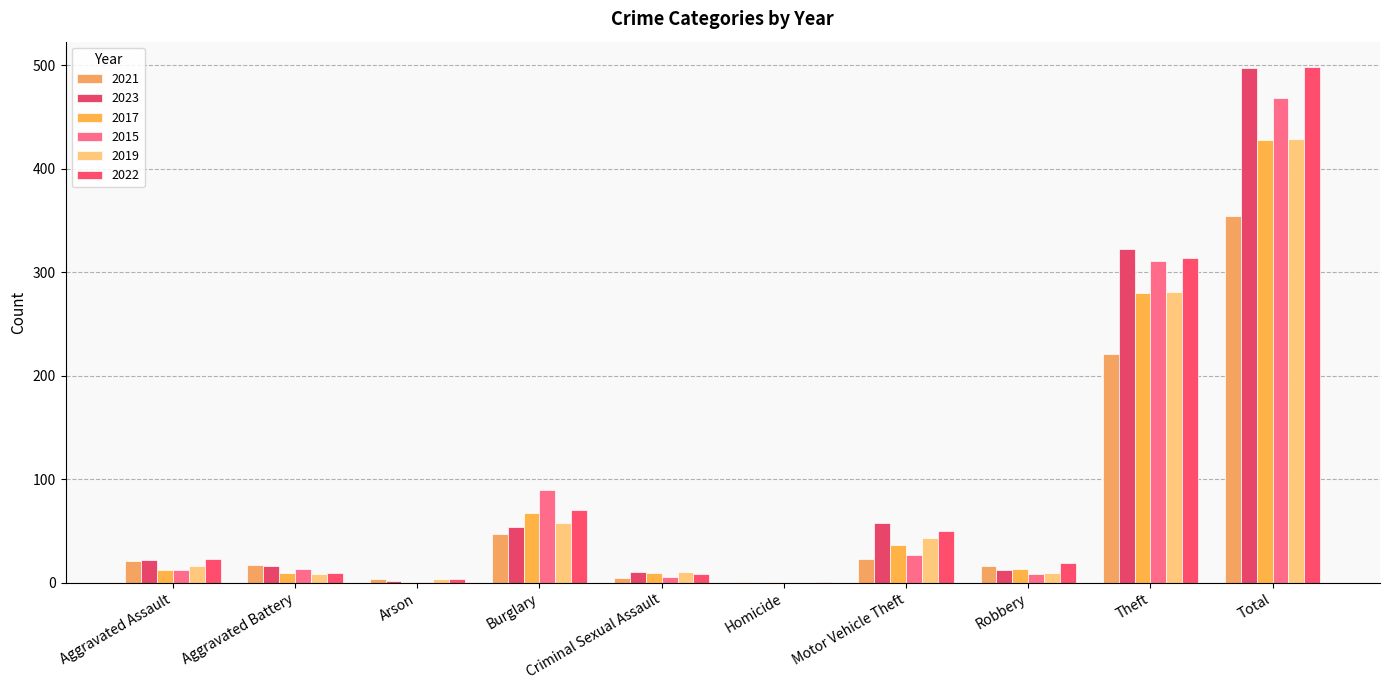

Which series changed the most between Aggravated Battery and Total?

2022